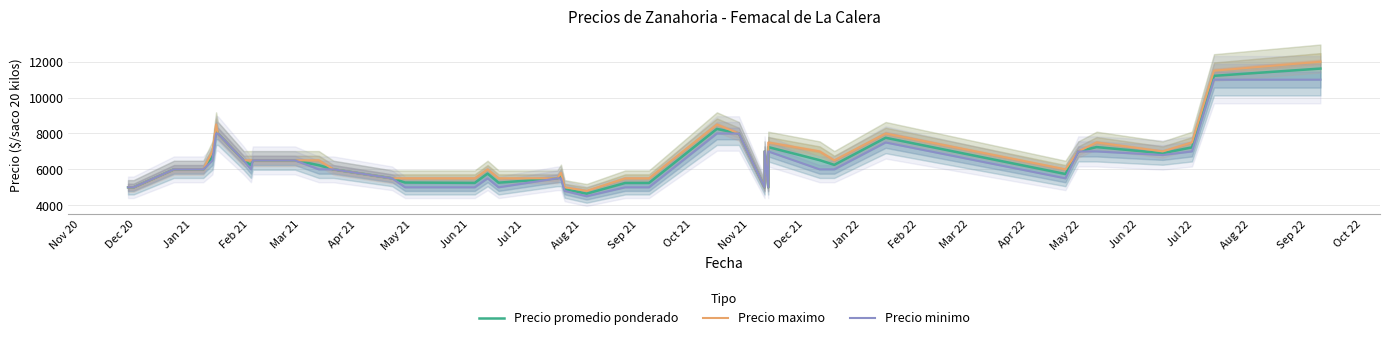

At how many categories does at least one series exceed 7174?

10